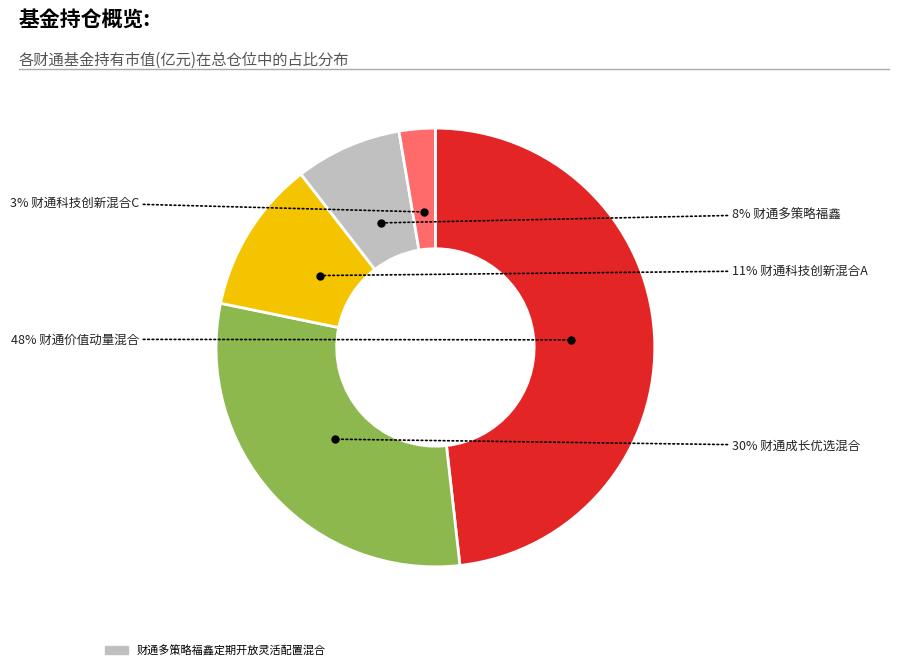

How many segments does this pie chart have?

5